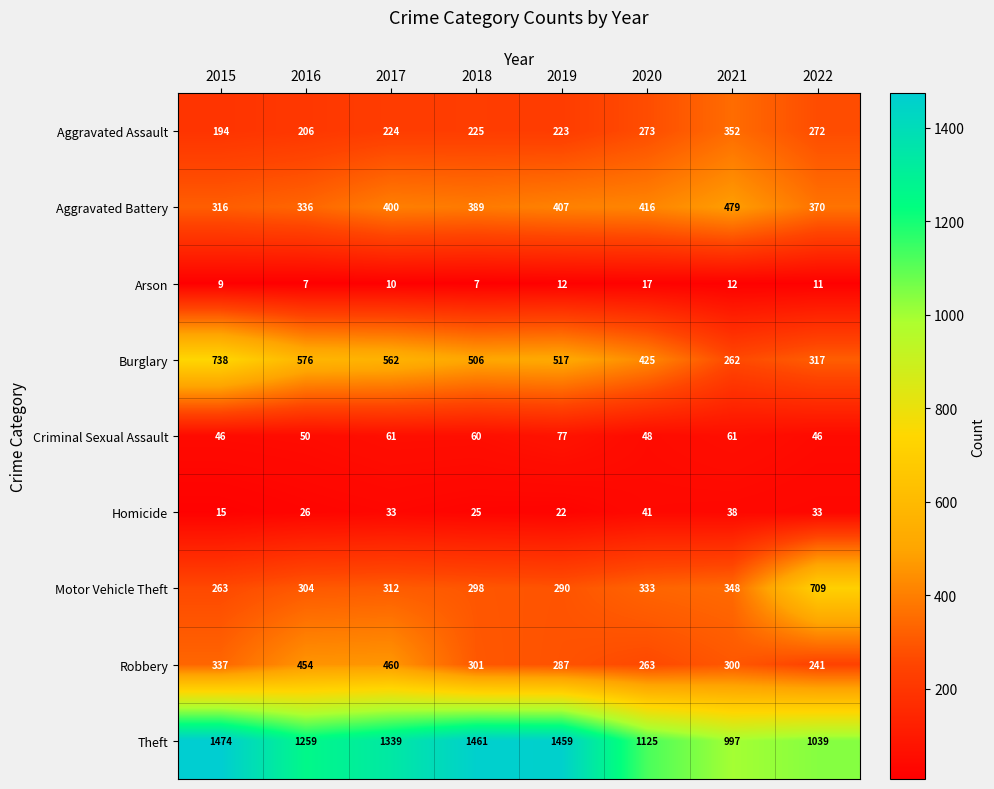

True or false: Aggravated Assault has a value of 85 at 2015.

False